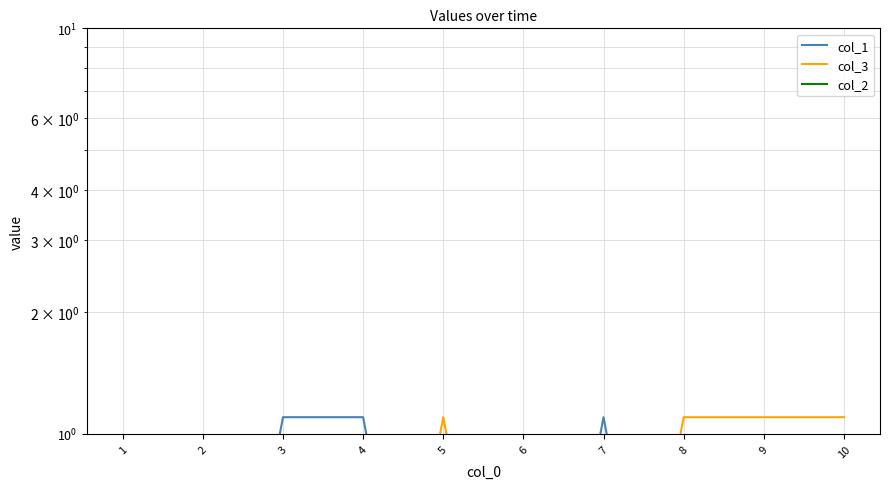

Reading left to right, extract all data points from this chart.

col_1: 0.1	0.1	1.1	1.1	0.1	0.1	1.1	0.1	0.1	0.1
col_3: 0.1	0.1	0.1	0.1	1.1	0.1	0.1	1.1	1.1	1.1
col_2: 0.1	0.1	0.1	0.1	0.1	0.1	0.1	0.1	0.1	0.1